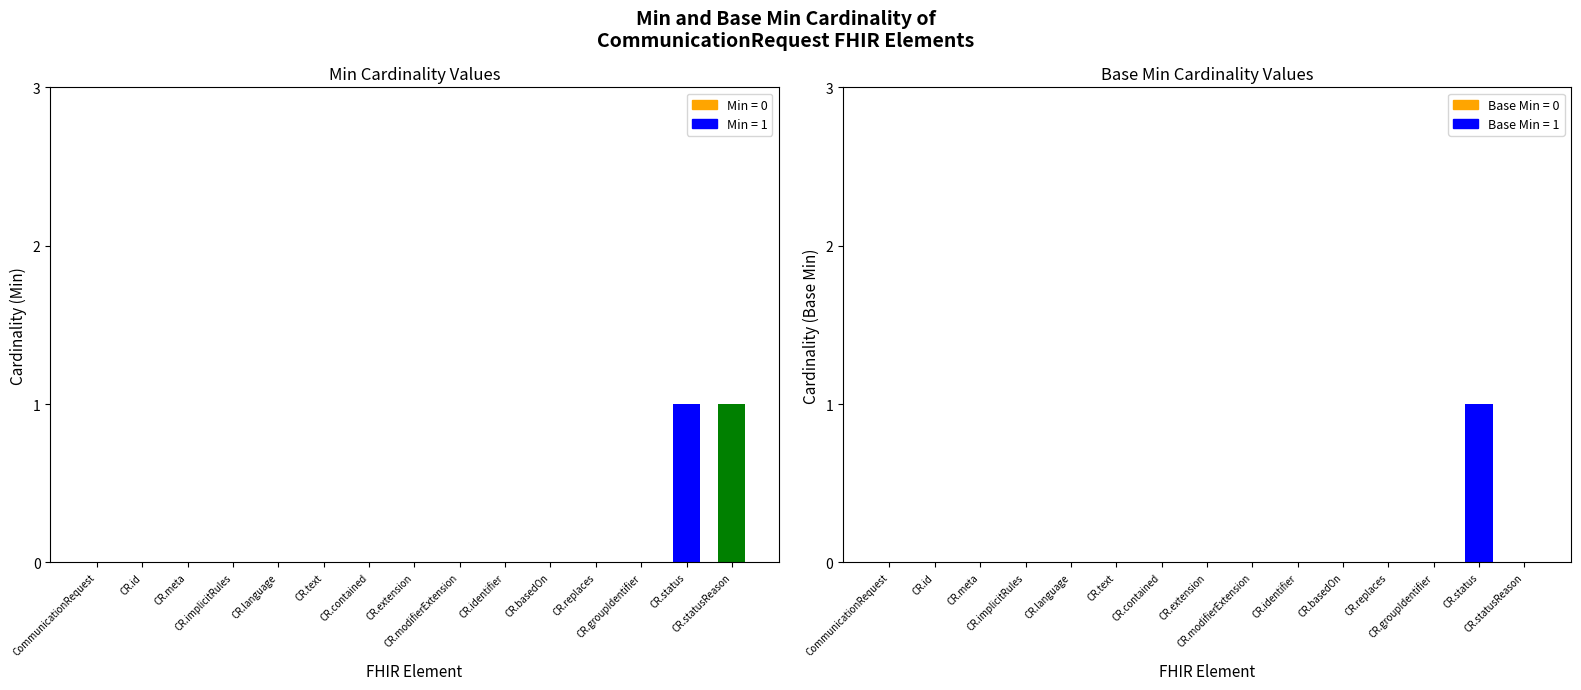

Reading left to right, extract all data points from this chart.

Min: 0	0	0	0	0	0	0	0	0	0	0	0	0	1	1
Base Min: 0	0	0	0	0	0	0	0	0	0	0	0	0	1	0